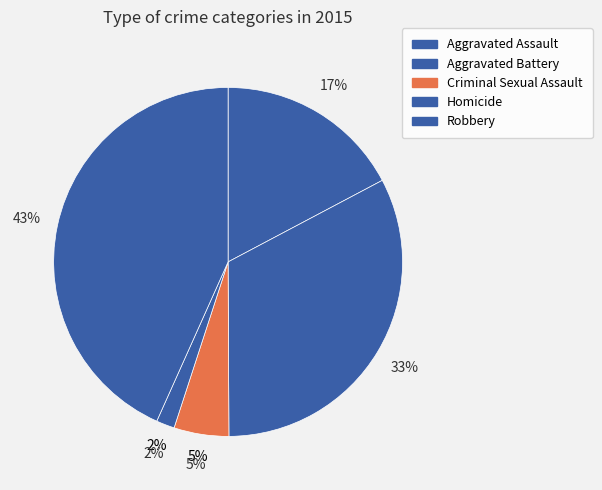

Combined, what portion of the pie is Aggravated Battery and Aggravated Assault?

49.9%